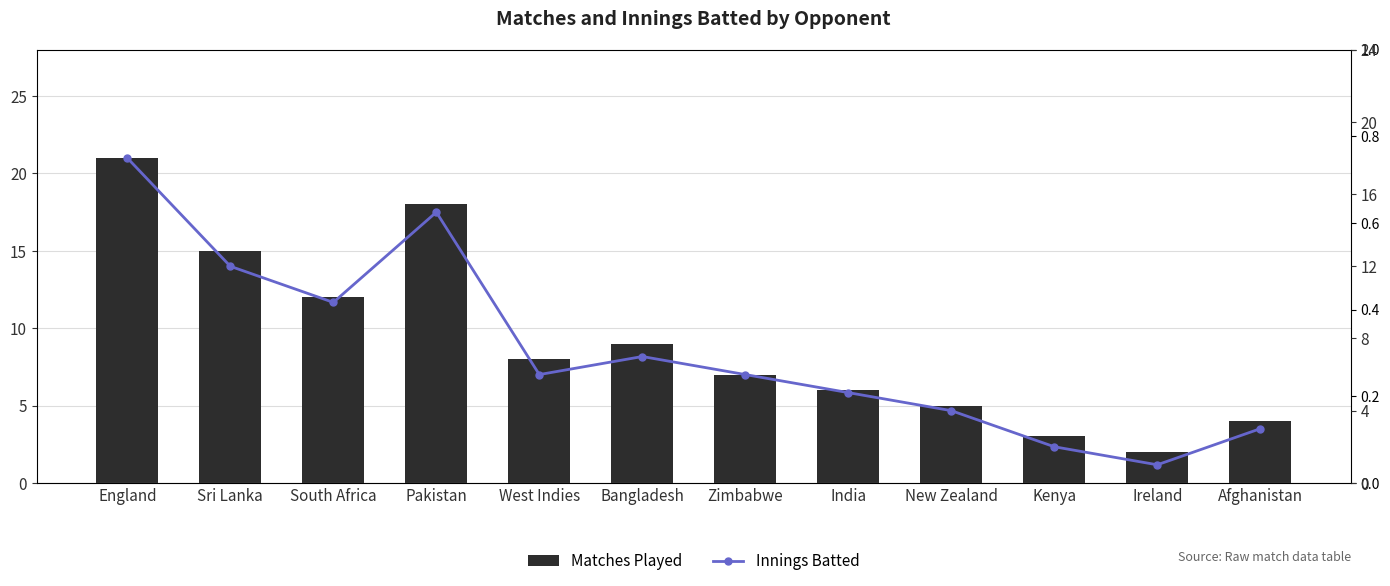

Which has a higher value, West Indies or Pakistan?

Pakistan